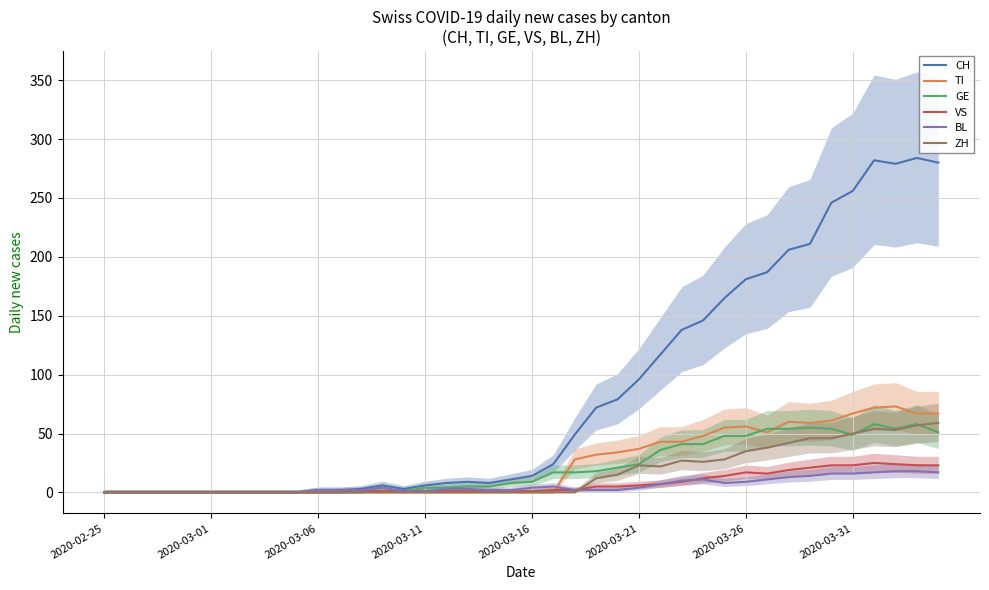

Does the chart display data point markers on the line(s)?

No